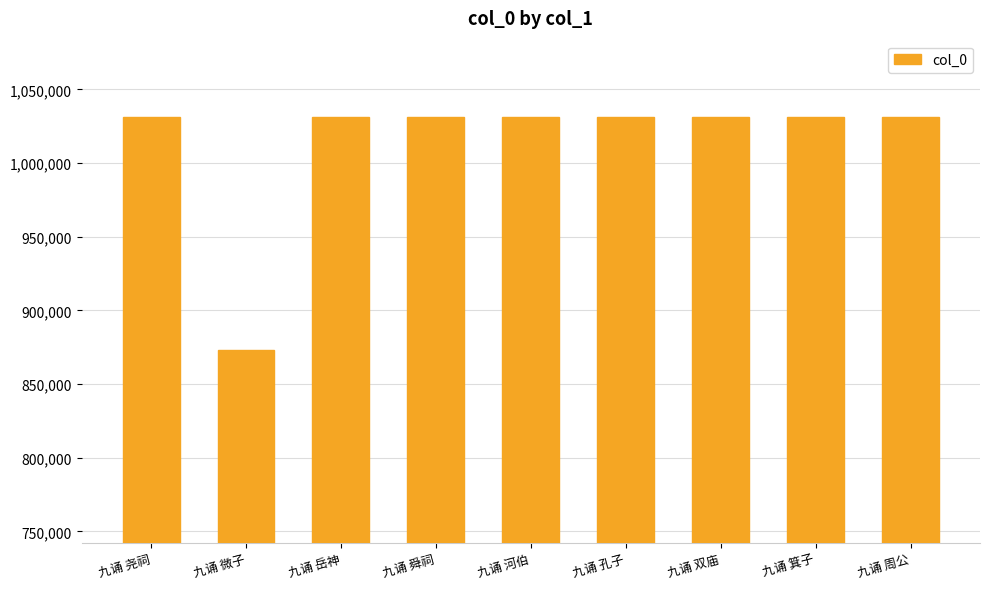

What is the sum of the values at 九诵 双庙 and 九诵 箕子?

2063003